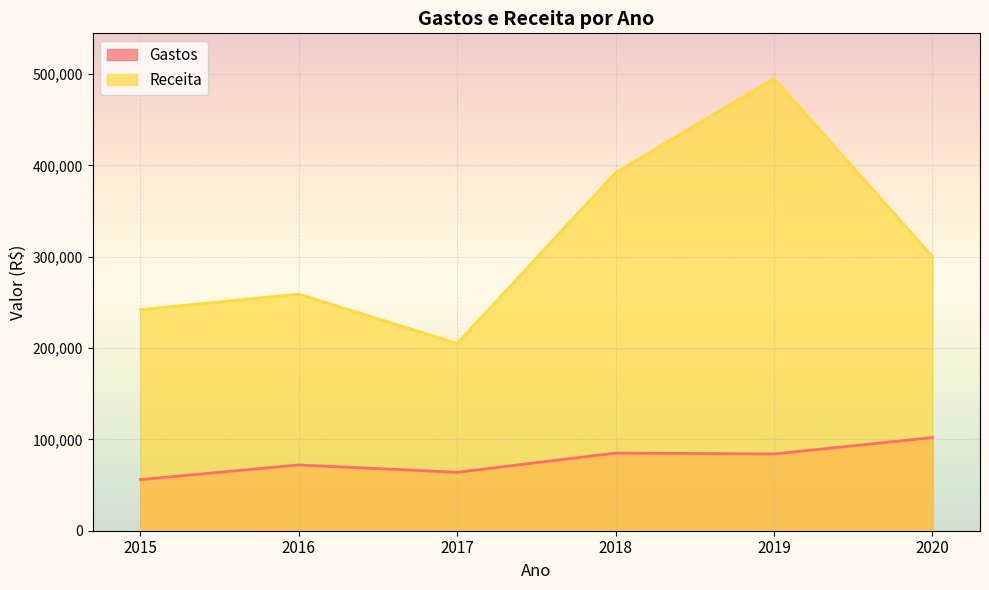

Which series changed the most between 2016 and 2017?

Receita